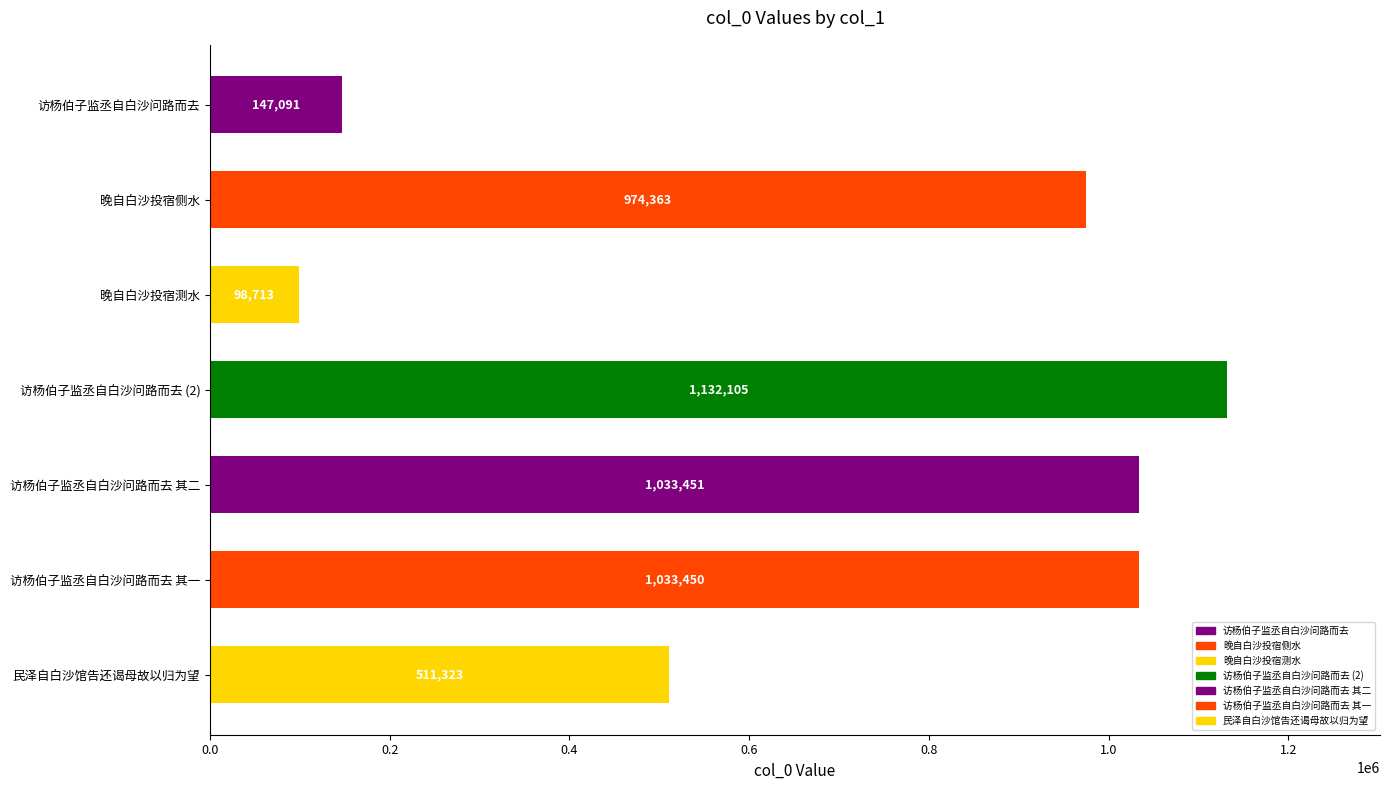

What is the sum of the values at 访杨伯子监丞自白沙问路而去 其一 and 访杨伯子监丞自白沙问路而去?

1180541